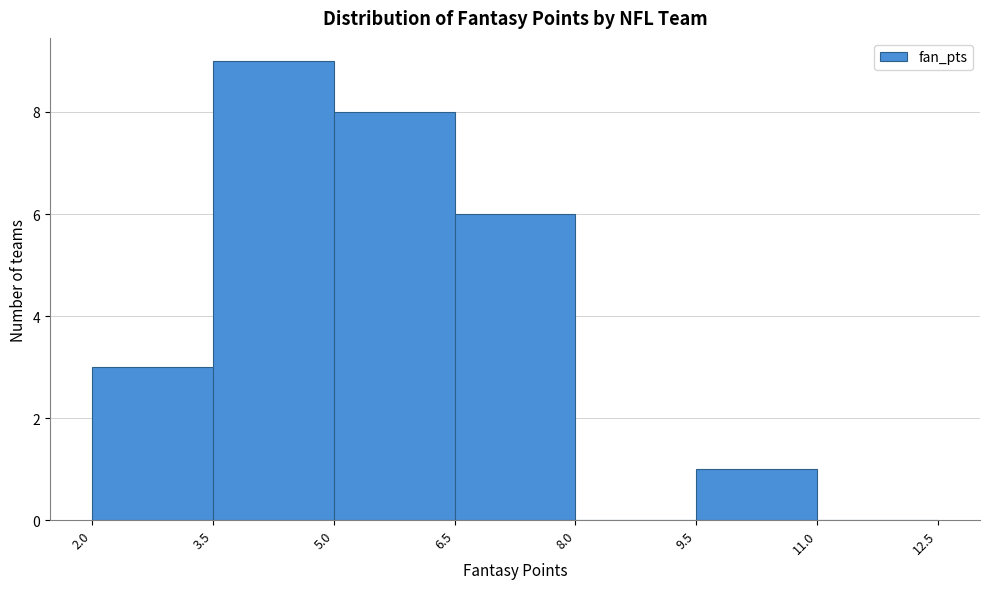

Reading left to right, transcribe this chart: for each bar, give the range it covers on the x-axis and its height. The values are not printed on the chart, so give them approximately, as read against the axis.

2.0 to 3.5: 3
3.5 to 5.0: 9
5.0 to 6.5: 8
6.5 to 8.0: 6
8.0 to 9.5: 0
9.5 to 11.0: 1
11.0 to 12.5: 0